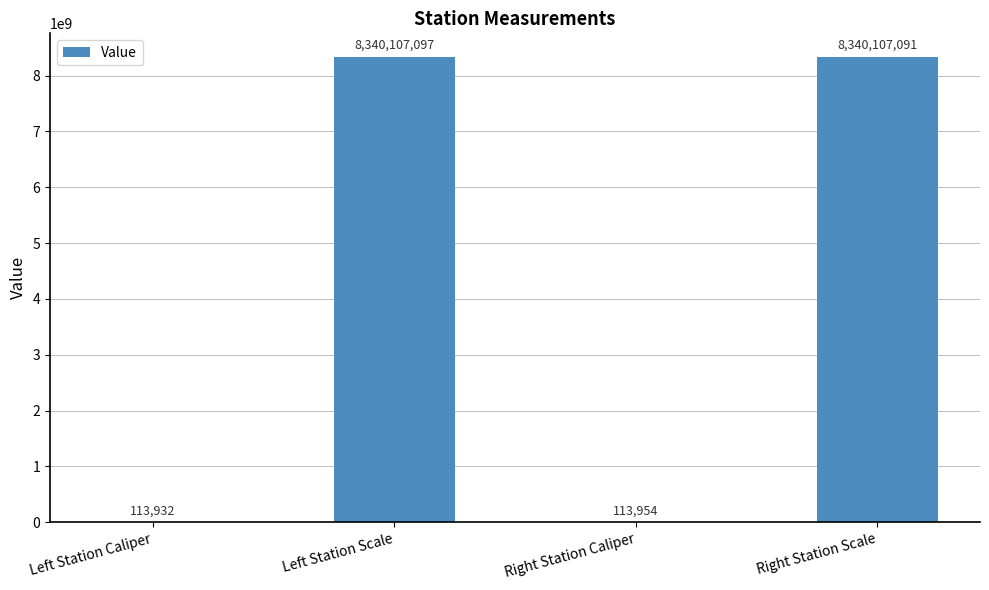

Where is the data nearest to the value 4170110514?

Right Station Caliper